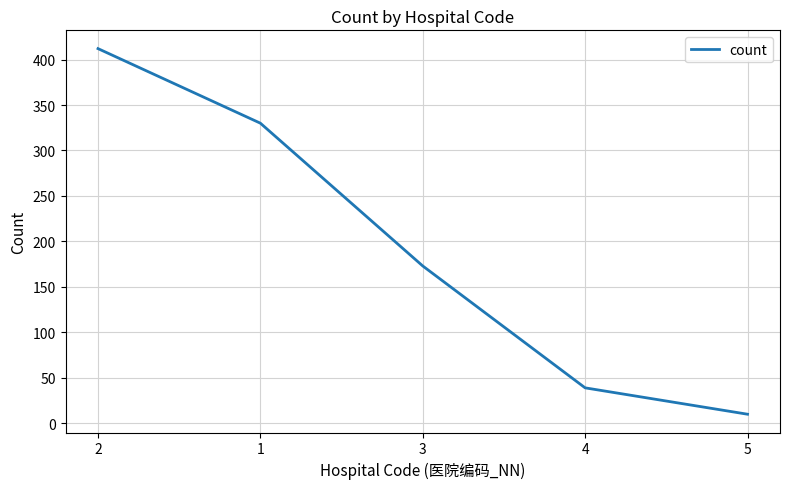

What is the difference between the values at 2 and 4?

373